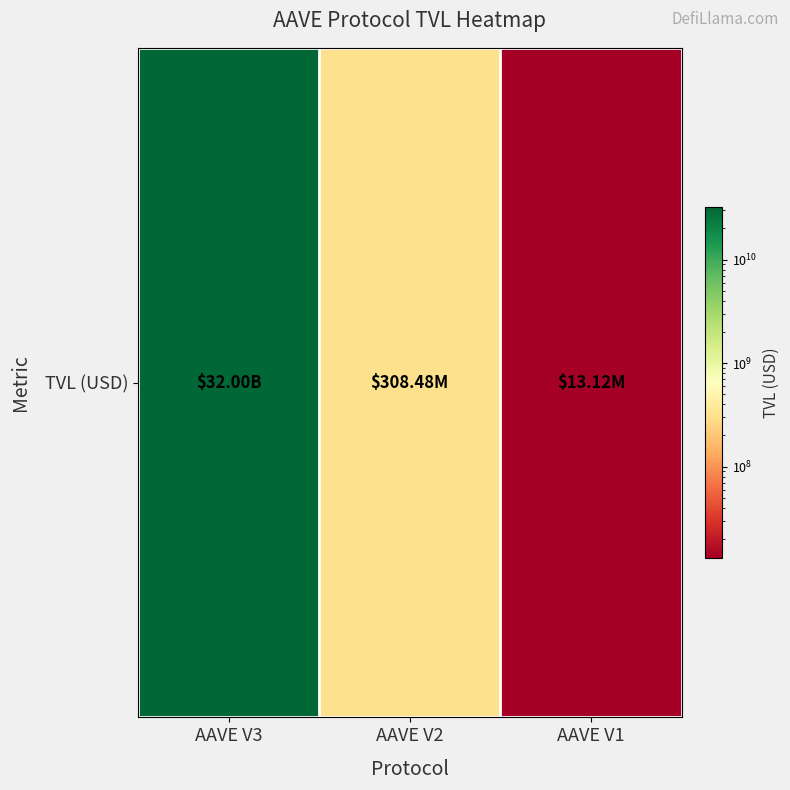

How many categories are shown in the chart?

3